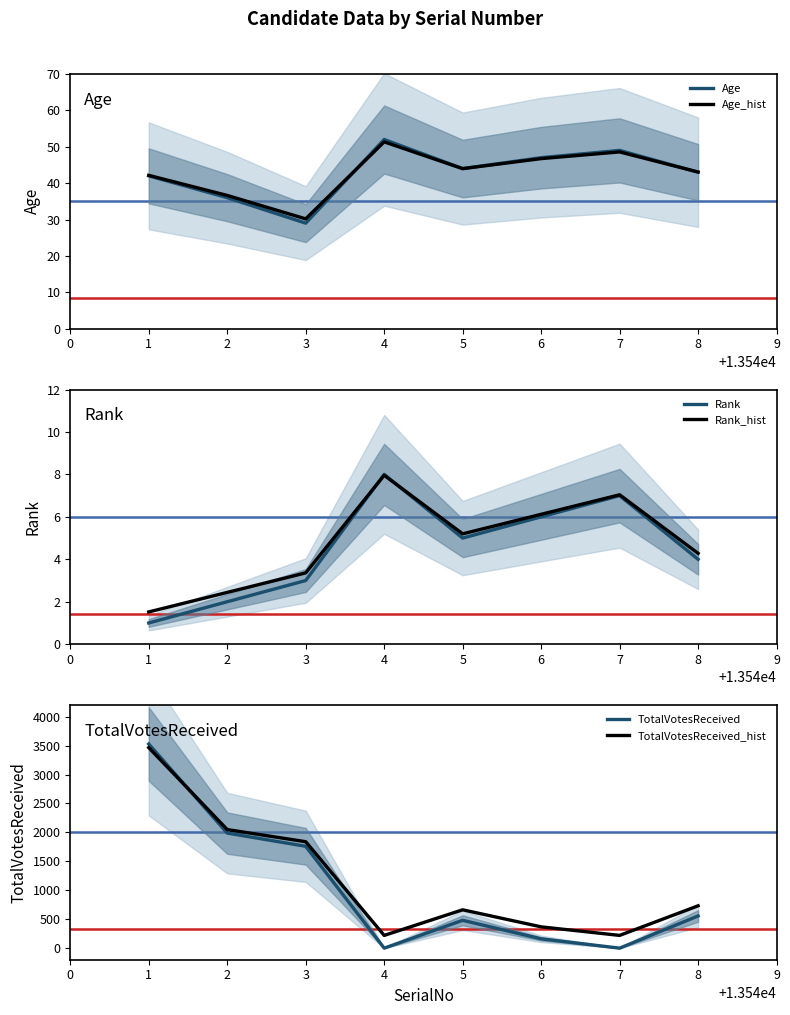

How many data points does each series have?

8